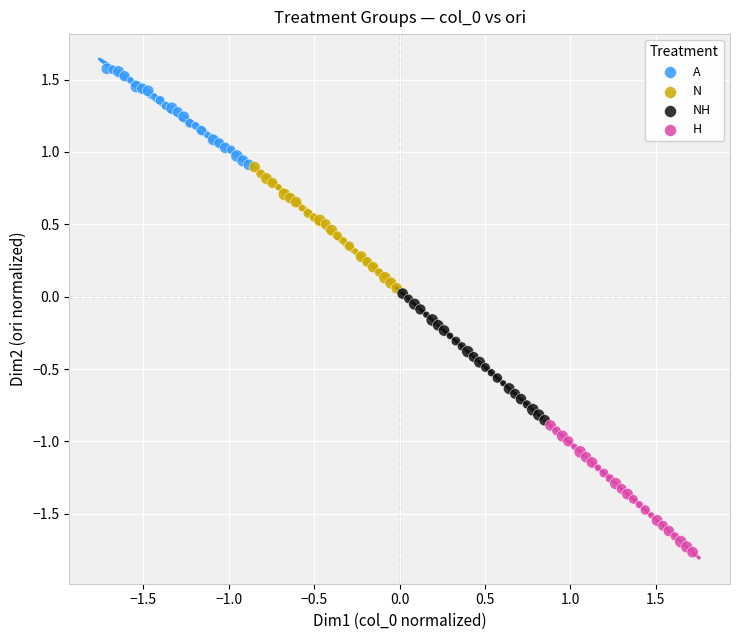

Which series reaches the maximum Y coordinate?

A